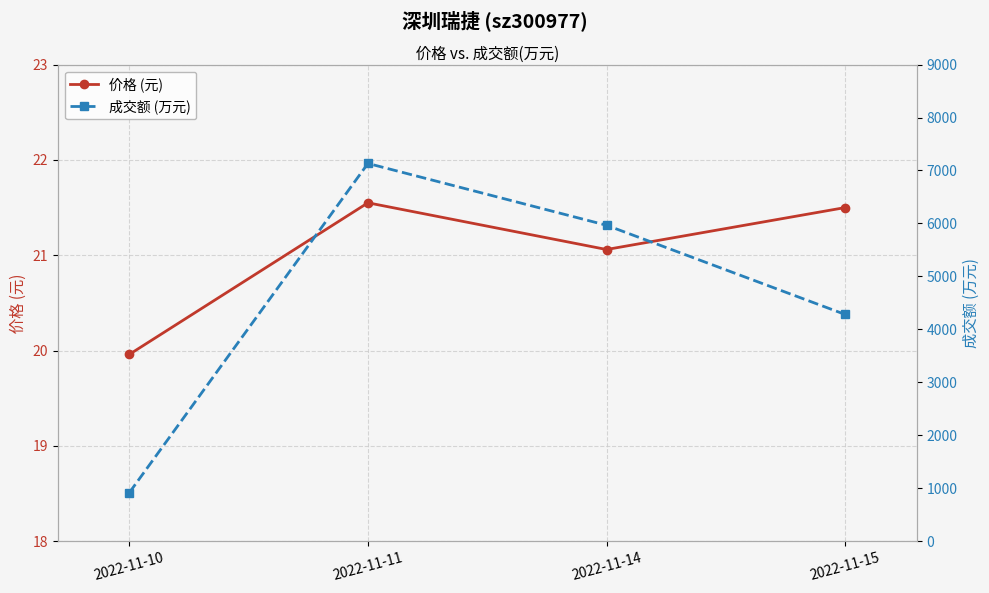

What are all the series names shown in the legend?

价格 (元), 成交额 (万元)